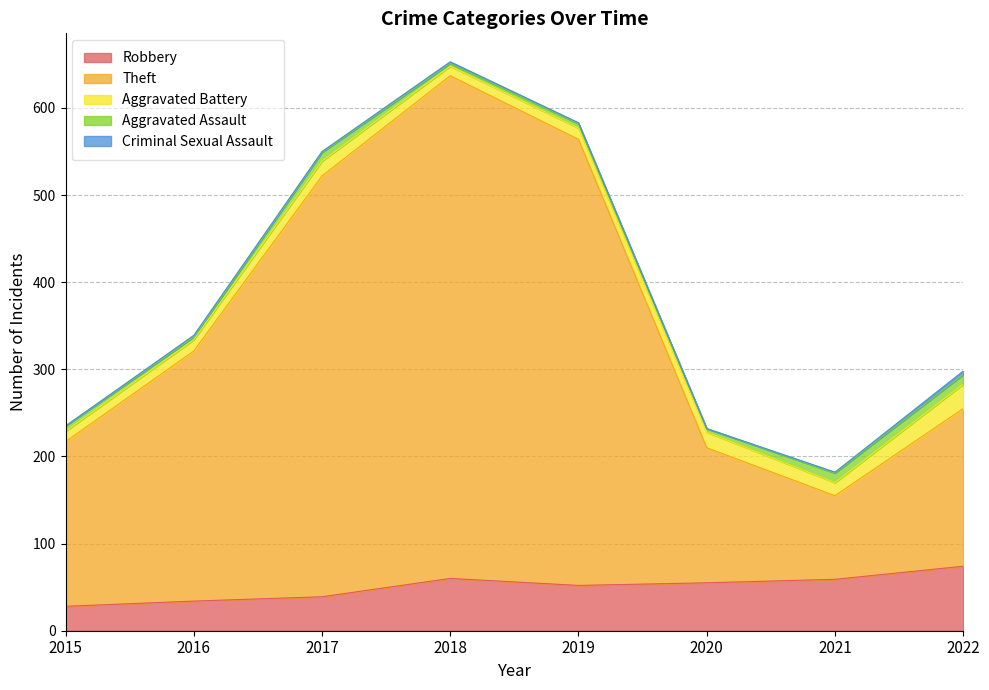

How many values in the Theft series are below 287?

4